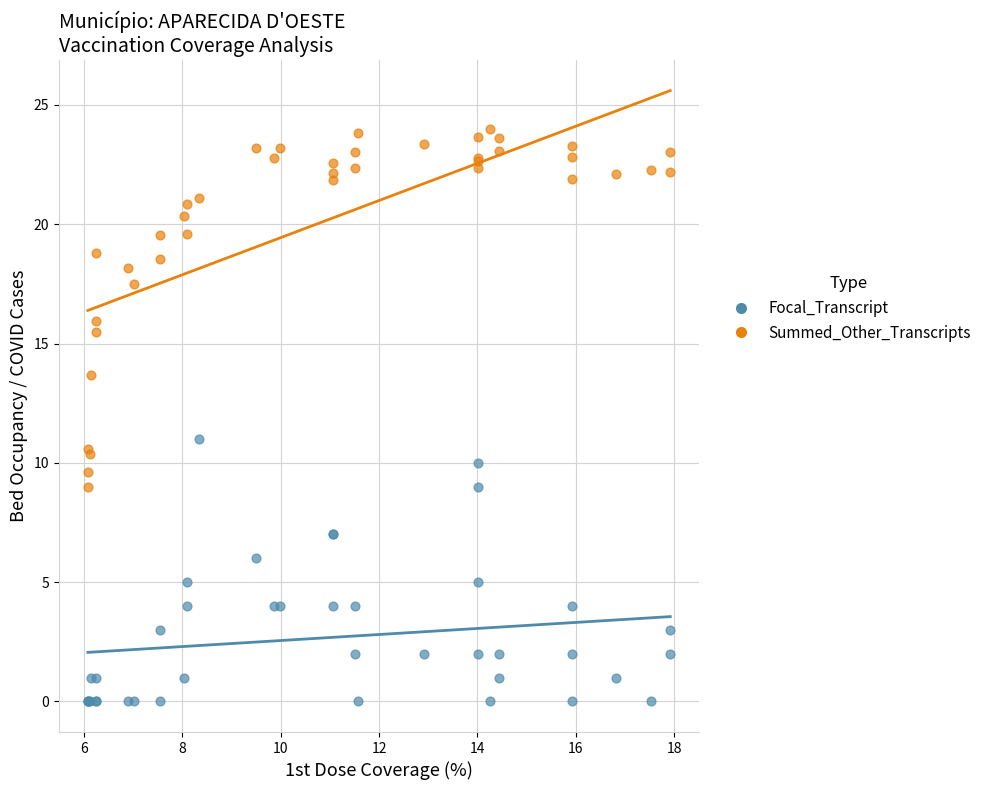

Across all series, what Y value is closest to 12?

11.0